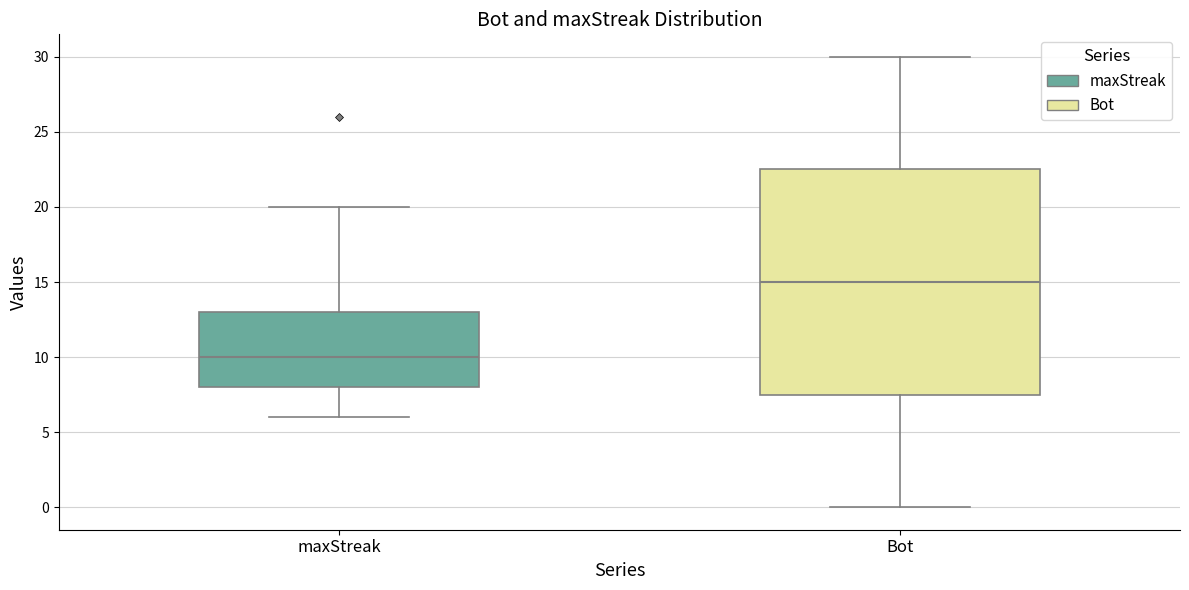

Which box is the tallest, from its lower edge to its upper edge?

Bot